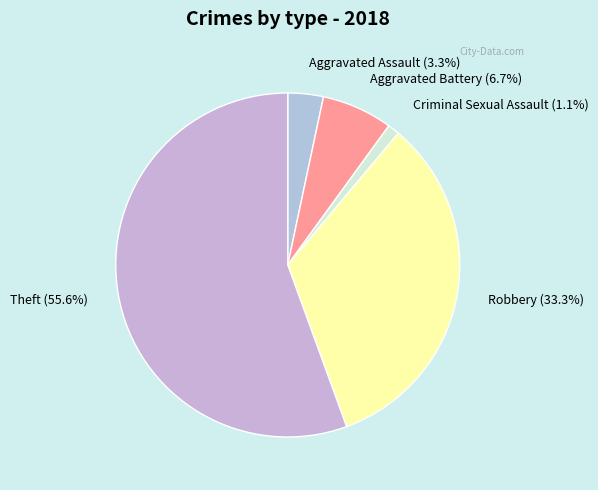

How many segments does this pie chart have?

5